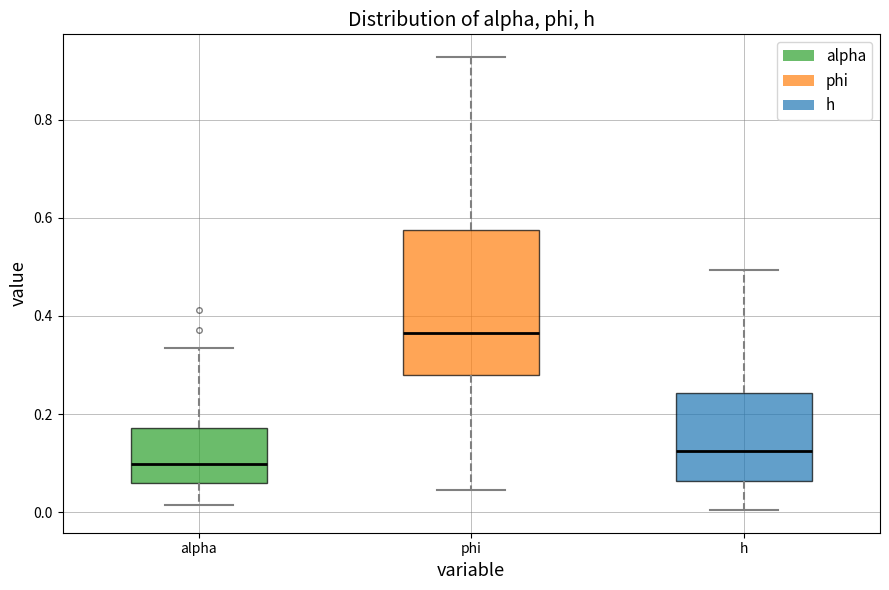

Which box is the tallest, from its lower edge to its upper edge?

phi